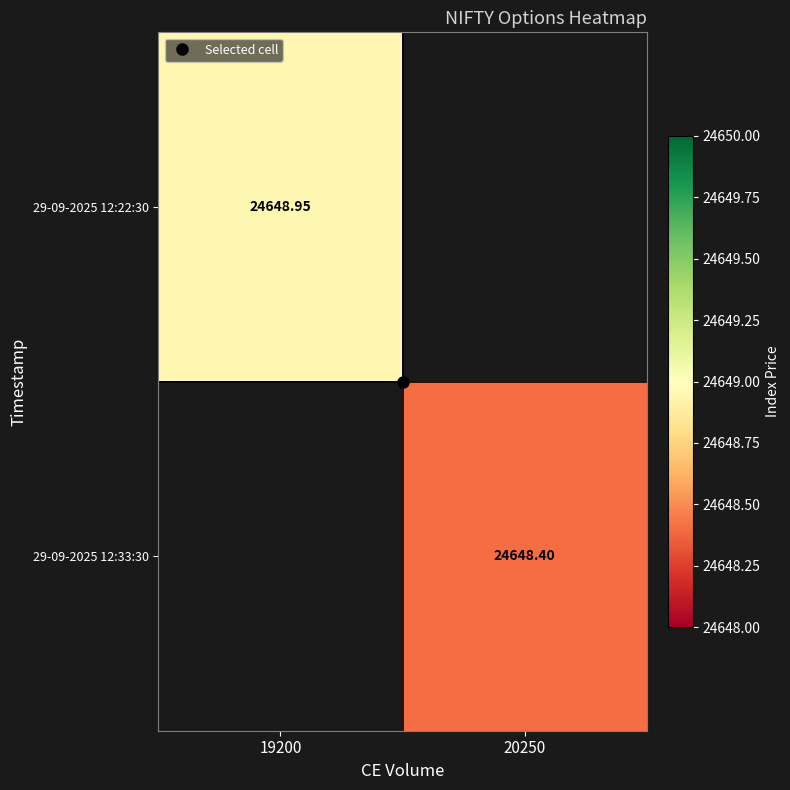

Which has a higher value, 20250 or 19200?

19200